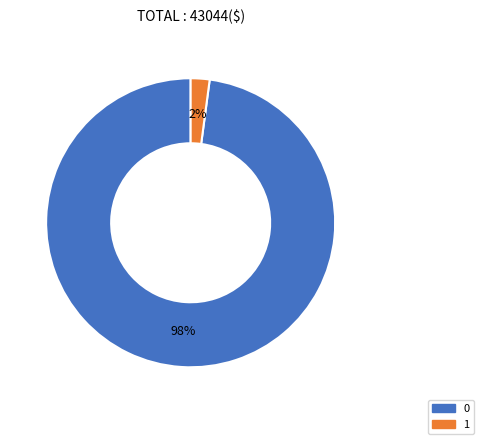

To the nearest percent, what portion does 1 represent?

2%